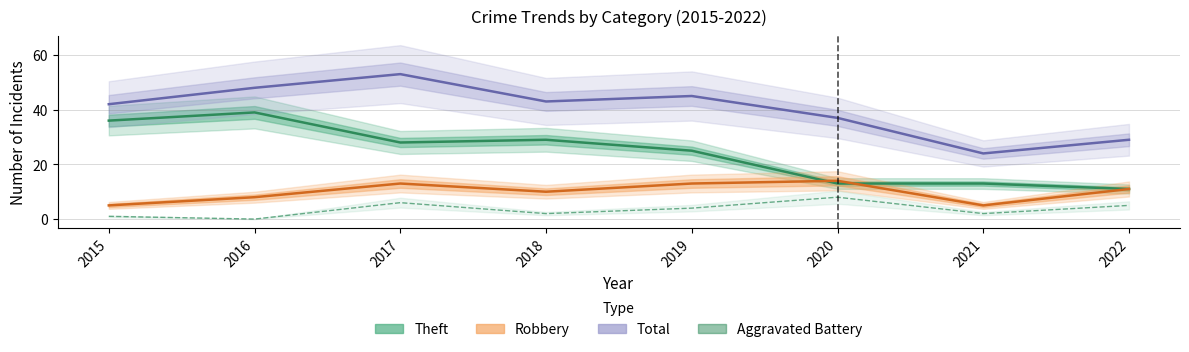

At which category does Aggravated Battery reach its first local valley?

2016